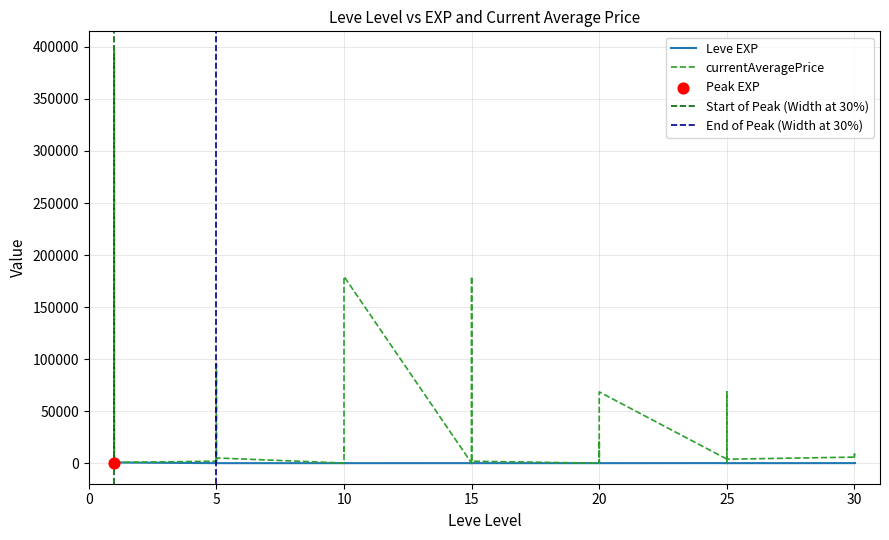

Which series contains the lowest Y value?

currentAveragePrice